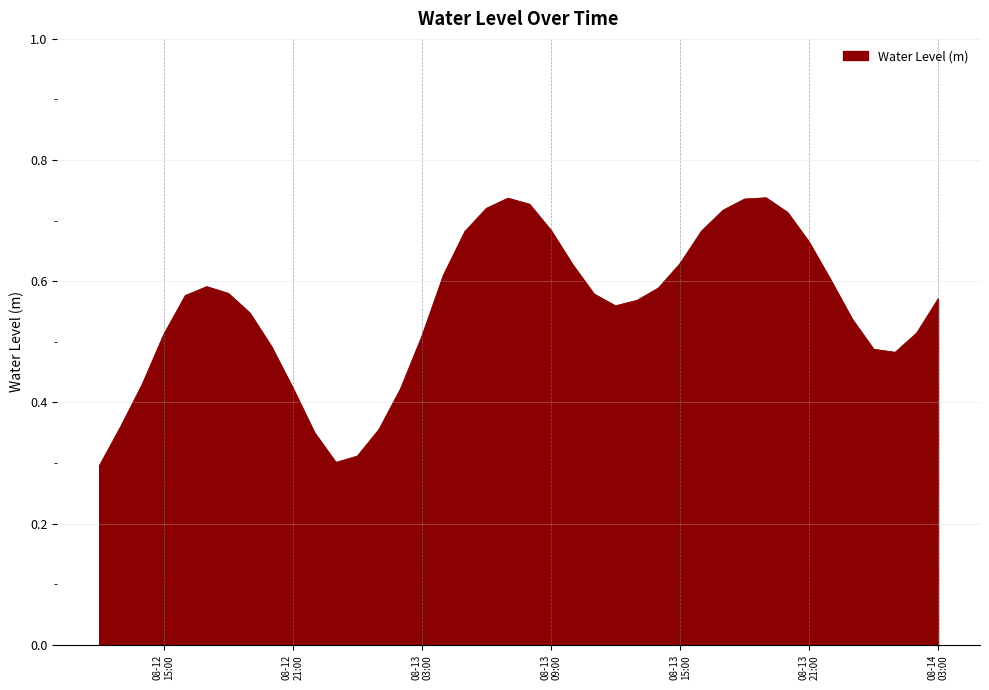

What is the label of the 1st point from the left?

2024-08-12 12:00:00